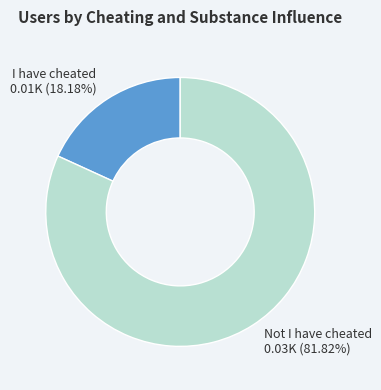

Which slice is the smallest?

I have cheated